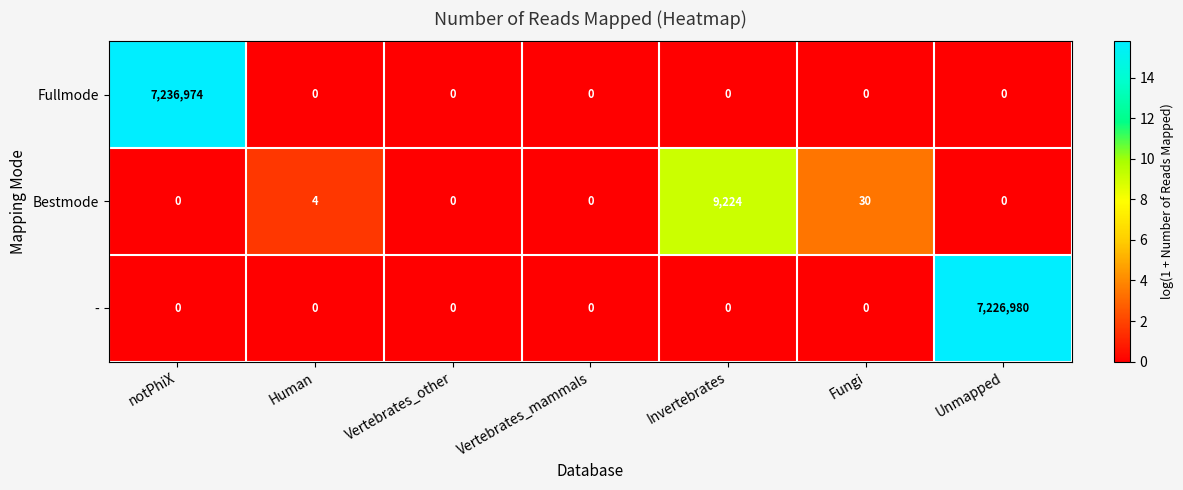

The value of Fullmode at Vertebrates_mammals is -3870711. True or false?

False